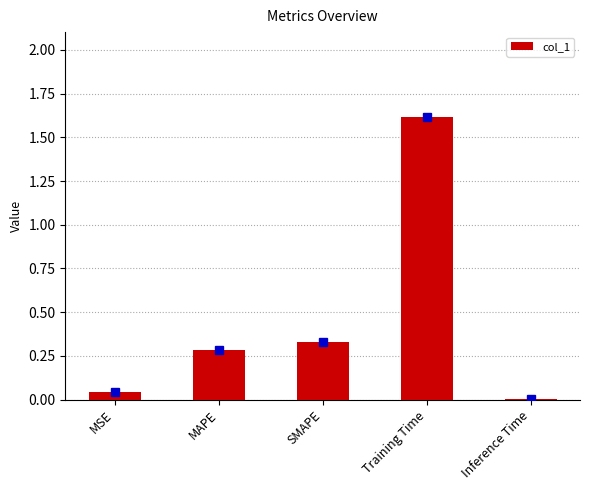

How many distinct data groups are displayed?

1